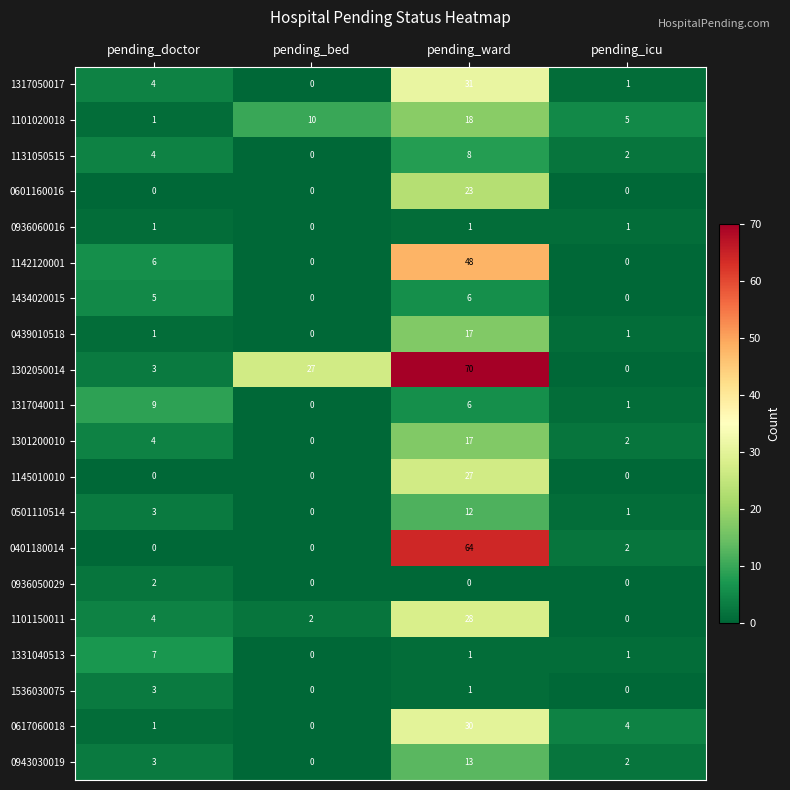

Rank the categories by 1301200010 value from lowest to highest.

pending_bed, pending_icu, pending_doctor, pending_ward